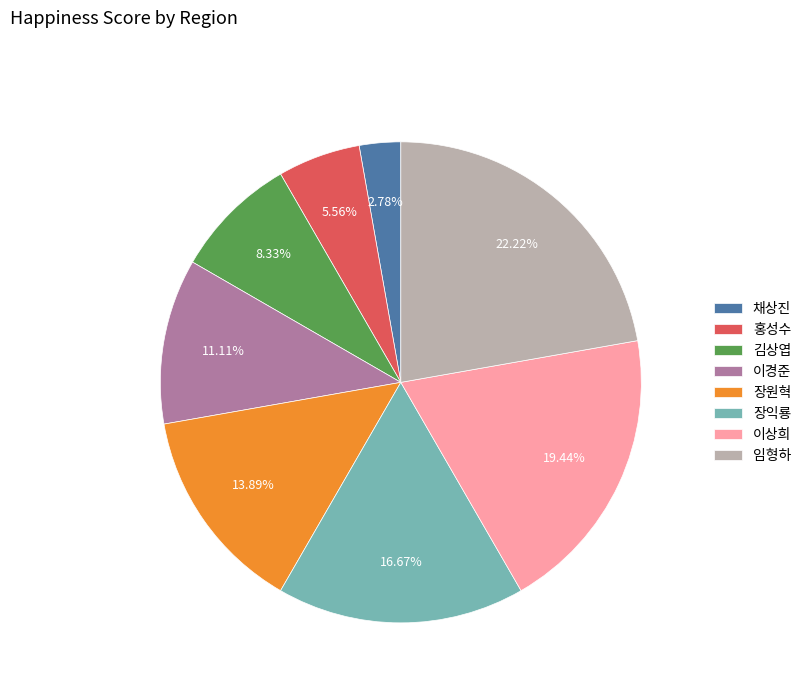

Is there any slice that represents more than half of the pie?

No